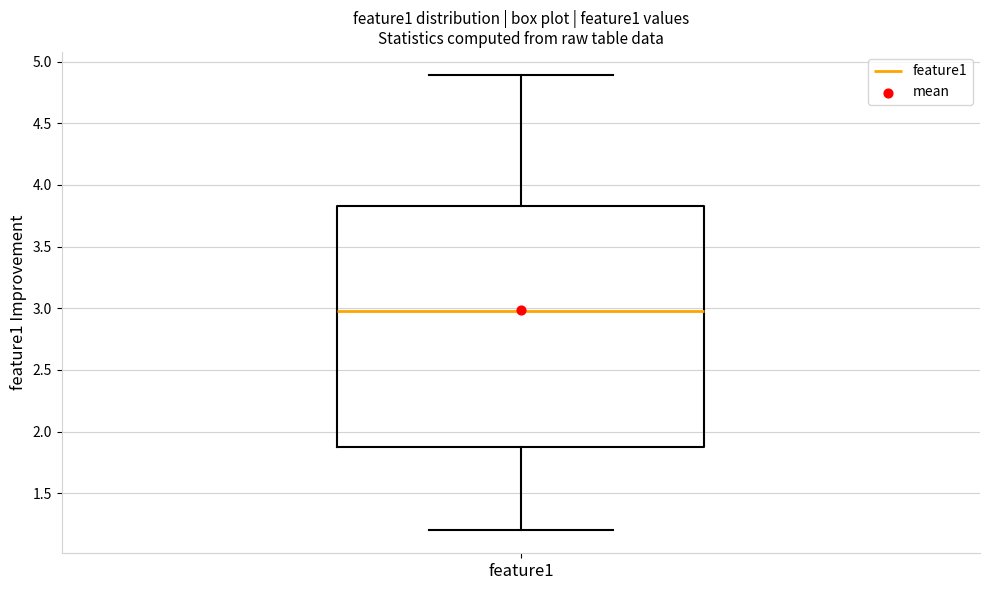

Where does the lower whisker of the box for feature1 end on the y-axis? The values are not printed on the chart, so give them approximately, as read against the axis.

1.20